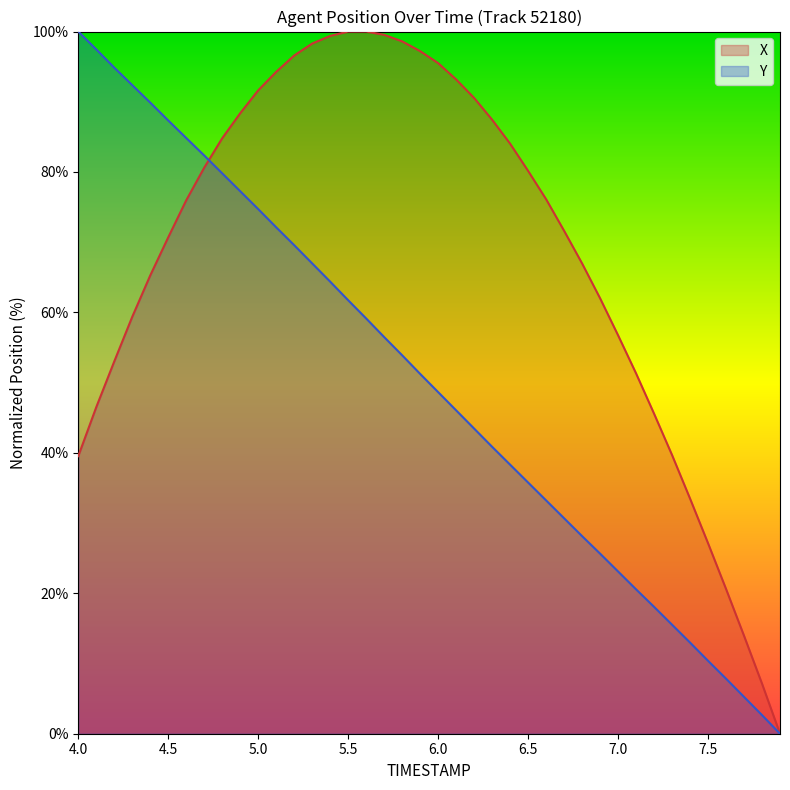

What is the difference between the highest and lowest values at 7.5?

16.7